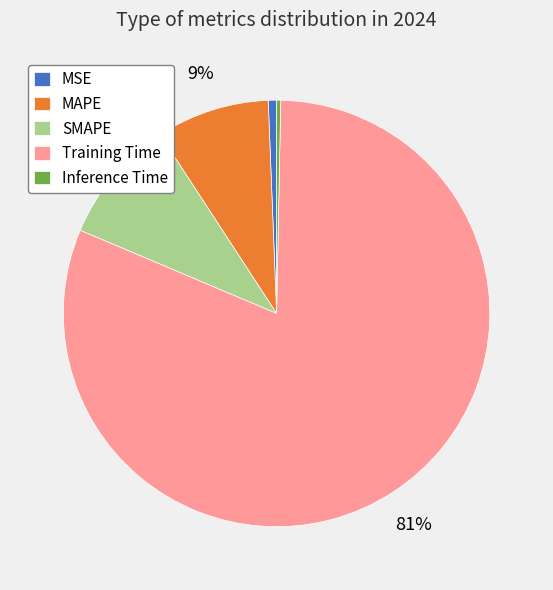

Is the sum of Inference Time and MAPE greater than half?

No